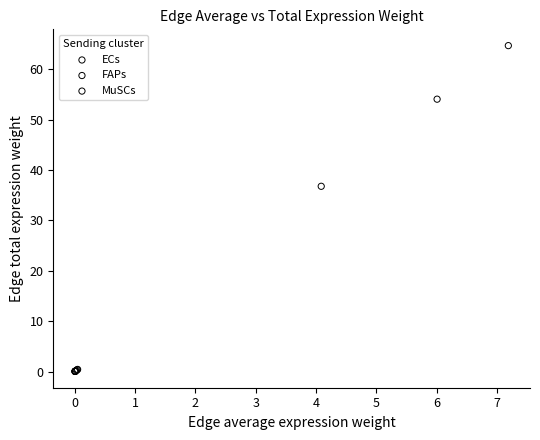

Which series has the widest spread of Y values?

FAPs